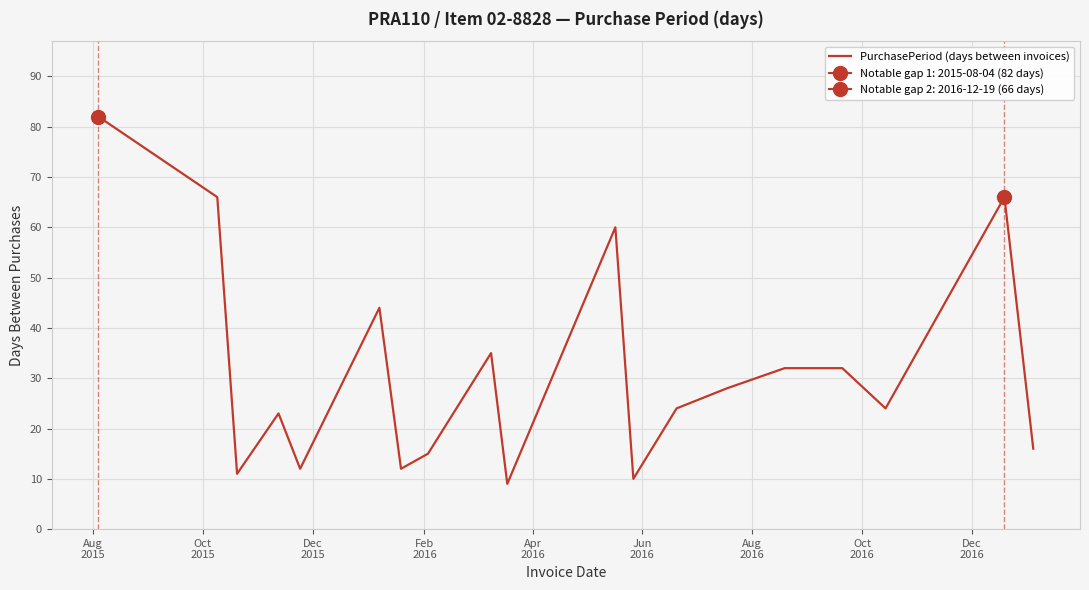

How many lines are shown in the chart?

1